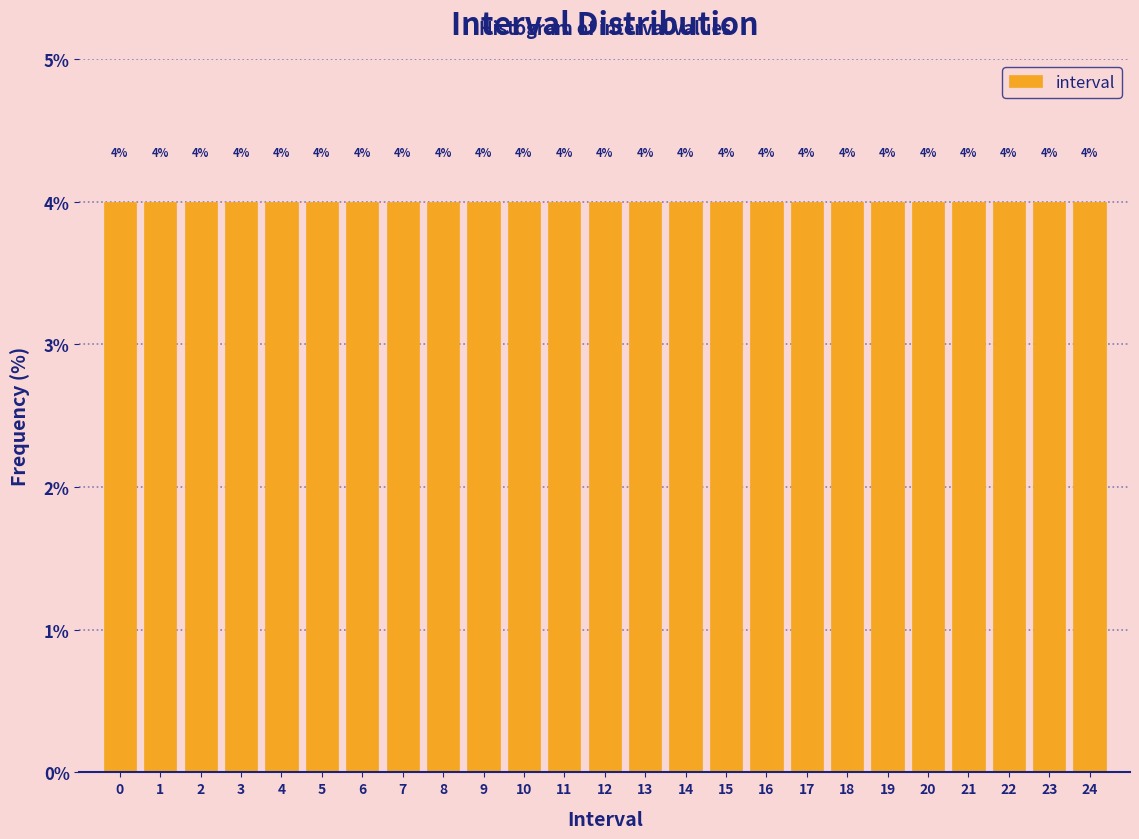

Reading left to right, list every bar in this chart as the range it spans on the x-axis followed by its height.

-0.5 to 0.5: 4
0.5 to 1.5: 4
1.5 to 2.5: 4
2.5 to 3.5: 4
3.5 to 4.5: 4
4.5 to 5.5: 4
5.5 to 6.5: 4
6.5 to 7.5: 4
7.5 to 8.5: 4
8.5 to 9.5: 4
9.5 to 10.5: 4
10.5 to 11.5: 4
11.5 to 12.5: 4
12.5 to 13.5: 4
13.5 to 14.5: 4
14.5 to 15.5: 4
15.5 to 16.5: 4
16.5 to 17.5: 4
17.5 to 18.5: 4
18.5 to 19.5: 4
19.5 to 20.5: 4
20.5 to 21.5: 4
21.5 to 22.5: 4
22.5 to 23.5: 4
23.5 to 24.5: 4